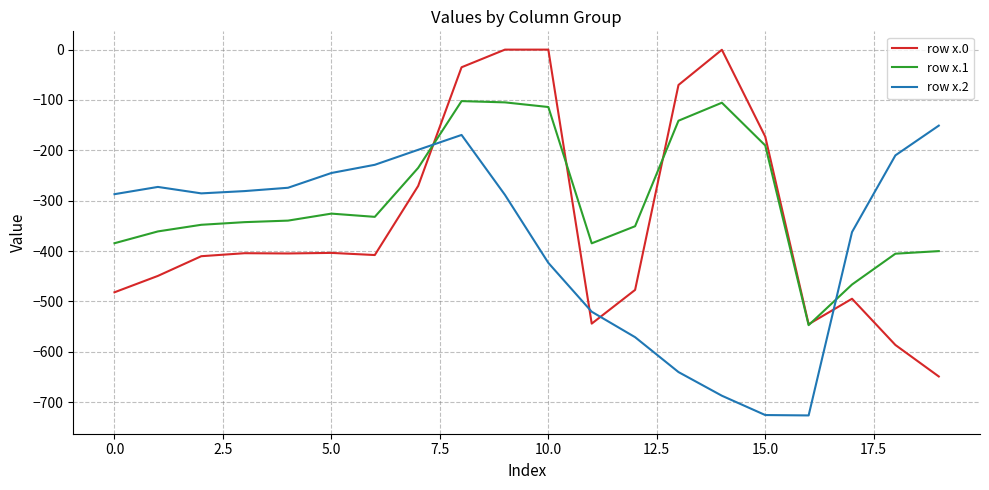

What is the lowest value of the row x.1 series?

-547.3